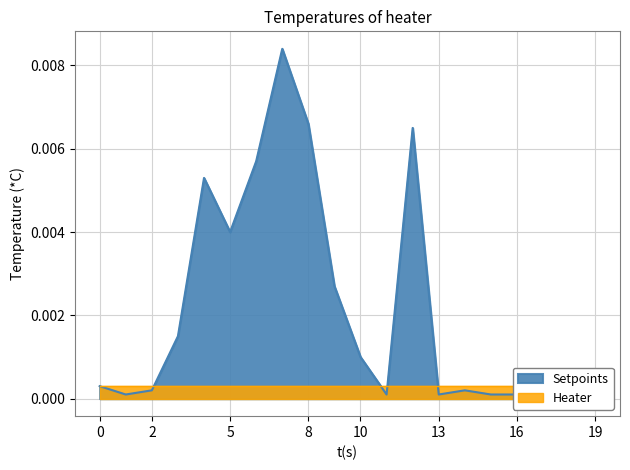

True or false: the data shows 0.0 at 16.

False